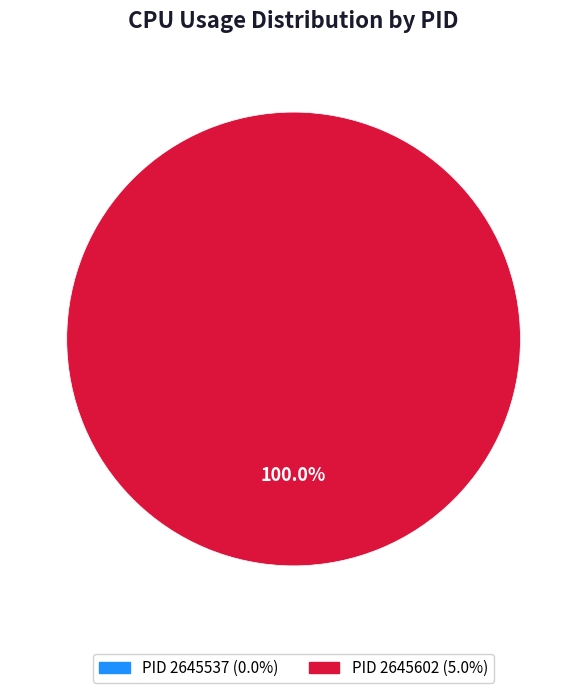

Between 2645602 and 2645537, which is larger?

2645602